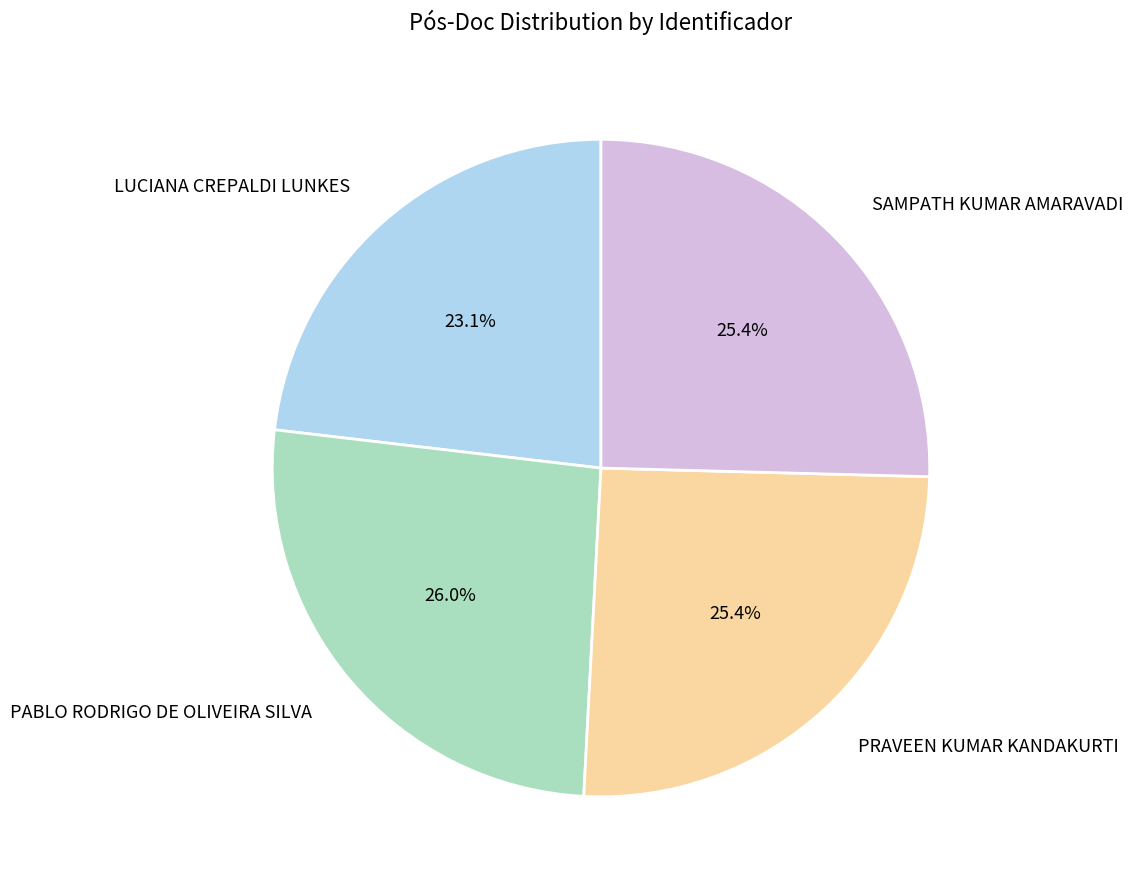

What percentage is the SAMPATH KUMAR AMARAVADI slice, to the nearest percent?

25%